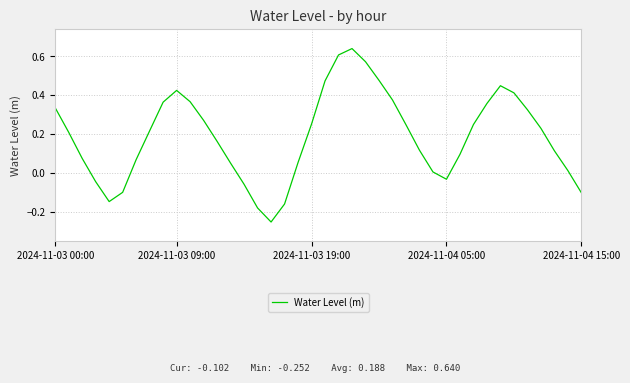

True or false: there are more than 0 points higher than both neighbors.

True